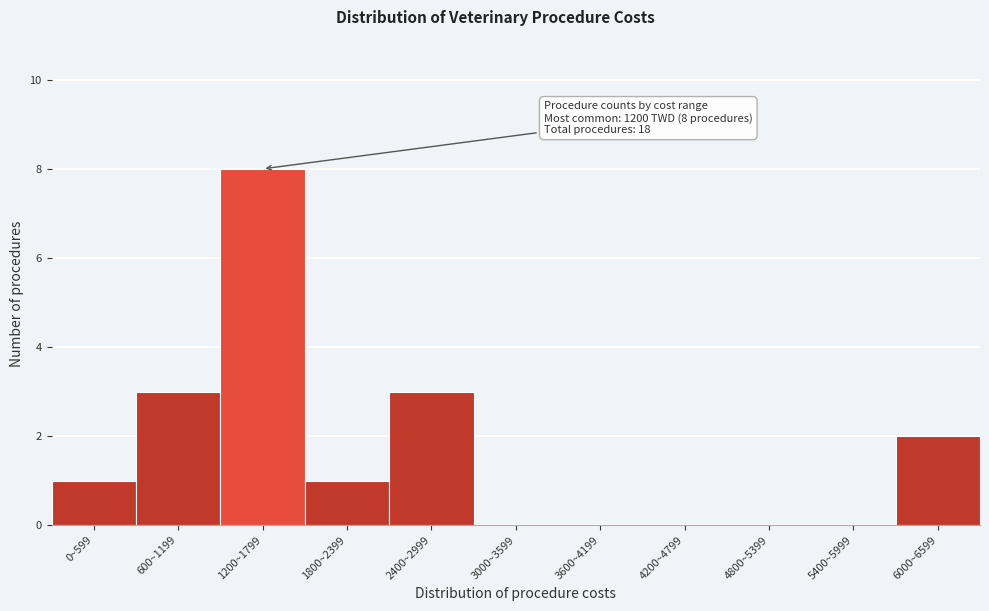

Reading left to right, transcribe all the data shown in this chart.

0~599=1	600~1199=3	1200~1799=8	1800~2399=1	2400~2999=3	3000~3599=0	3600~4199=0	4200~4799=0	4800~5399=0	5400~5999=0	6000~6599=2